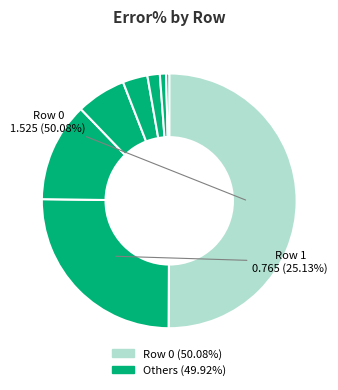

How many slices are in this pie chart?

8